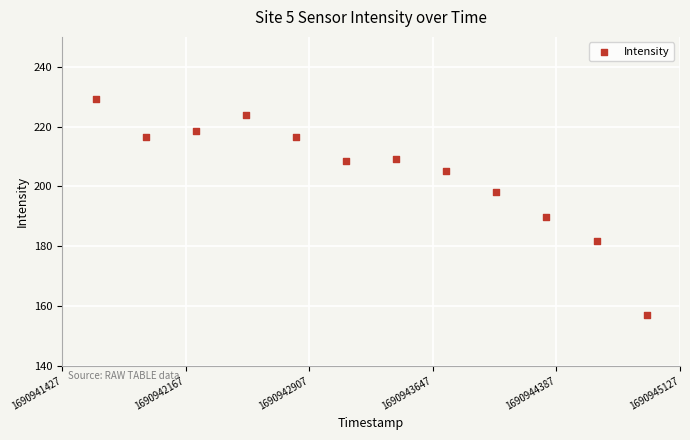

What is the range of X values (max minus min)?

3300.0